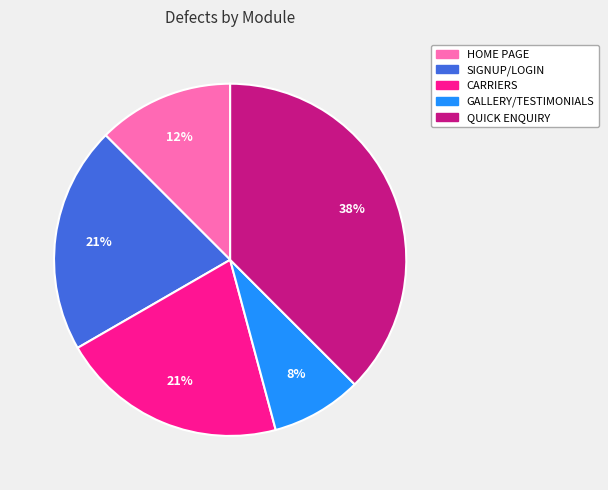

Between SIGNUP/LOGIN and QUICK ENQUIRY, which is larger?

QUICK ENQUIRY